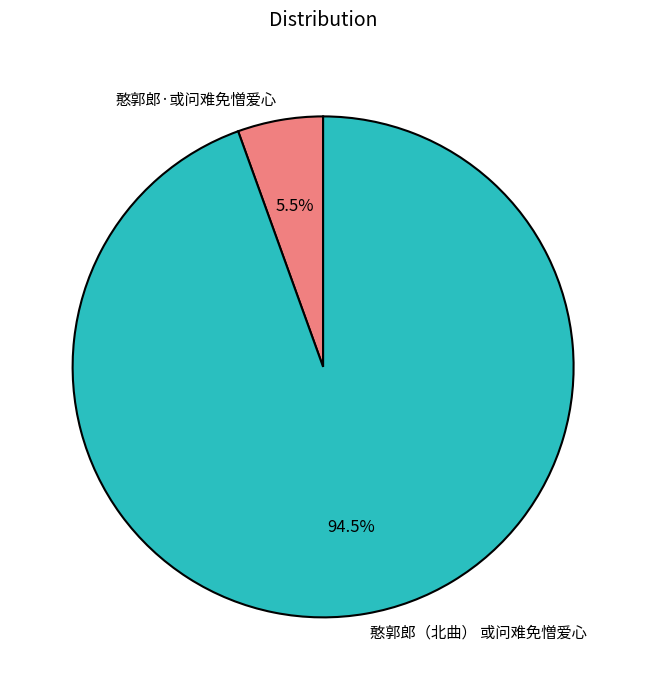

To the nearest percent, what is the average slice percentage?

50%